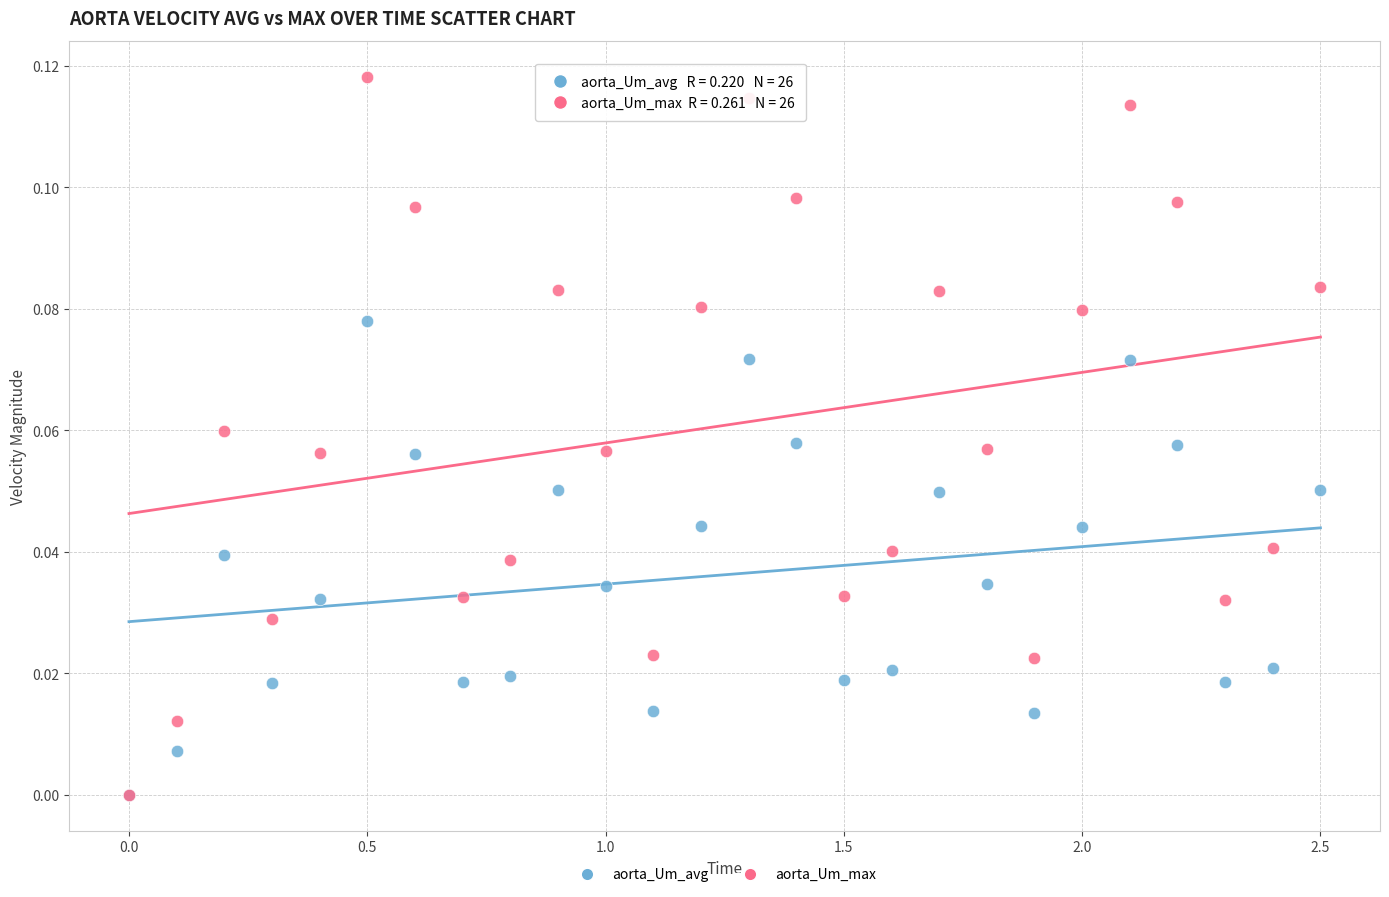

Which series has the largest Y range (max minus min)?

aorta_Um_max